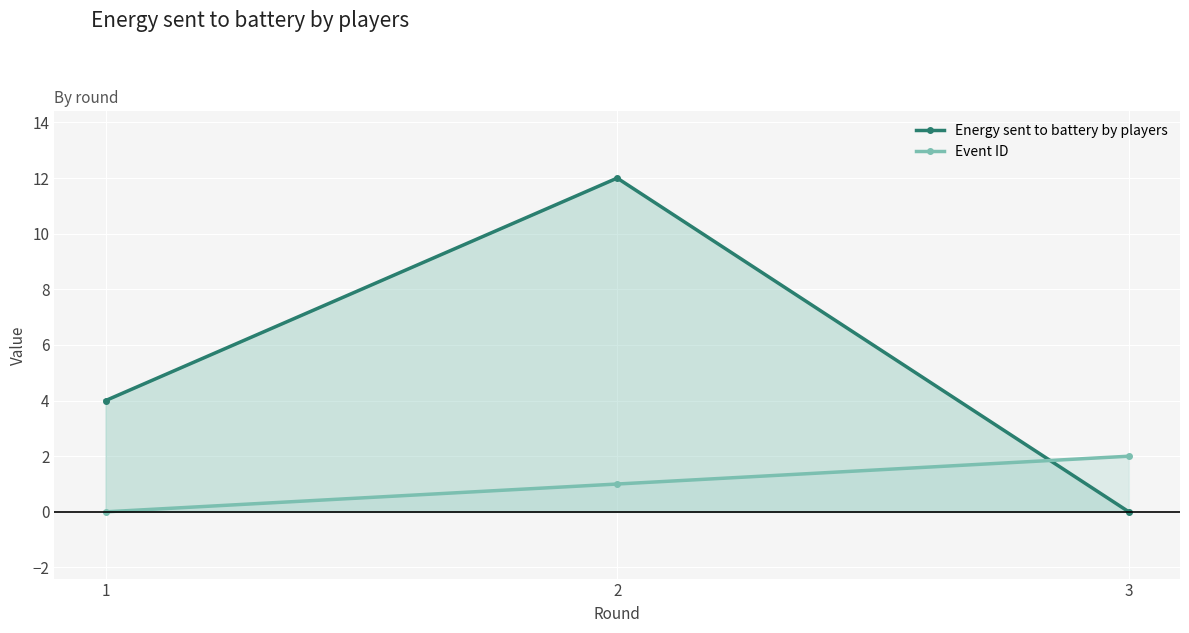

At which category is the sum across all series the highest?

2